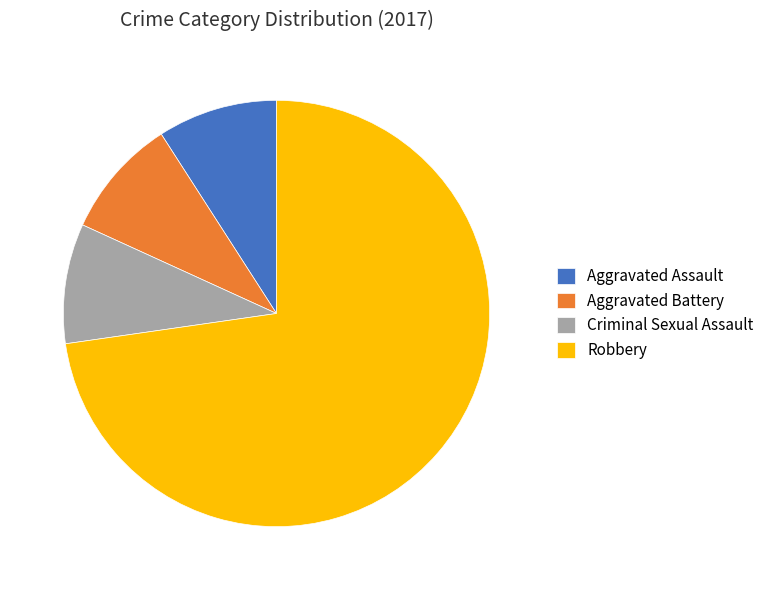

Which has a higher value, Robbery or Criminal Sexual Assault?

Robbery